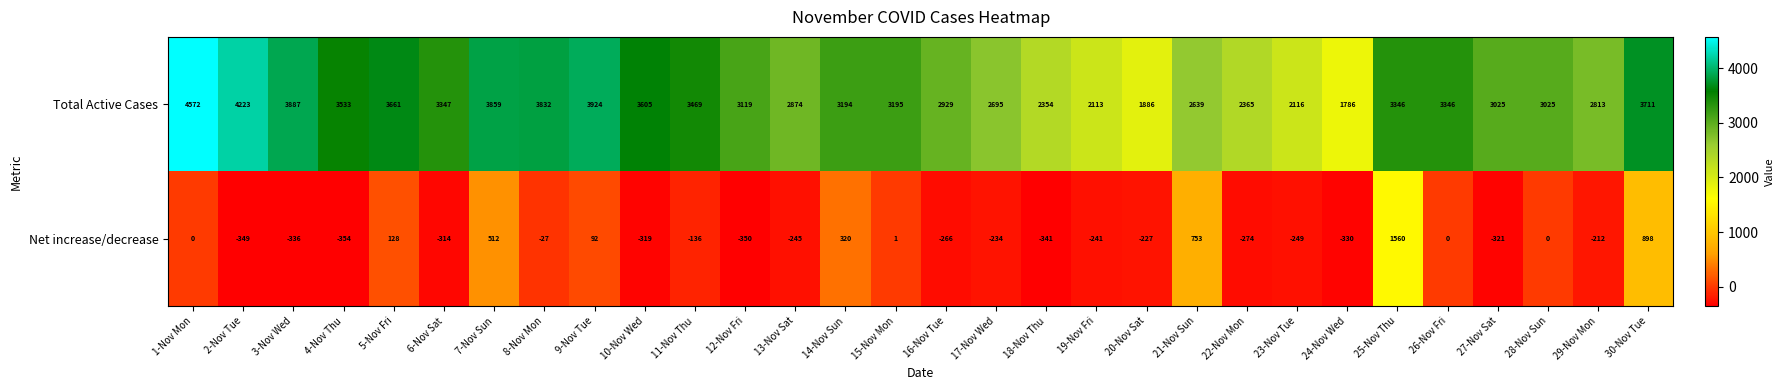

Count the number of categories in the chart.

30